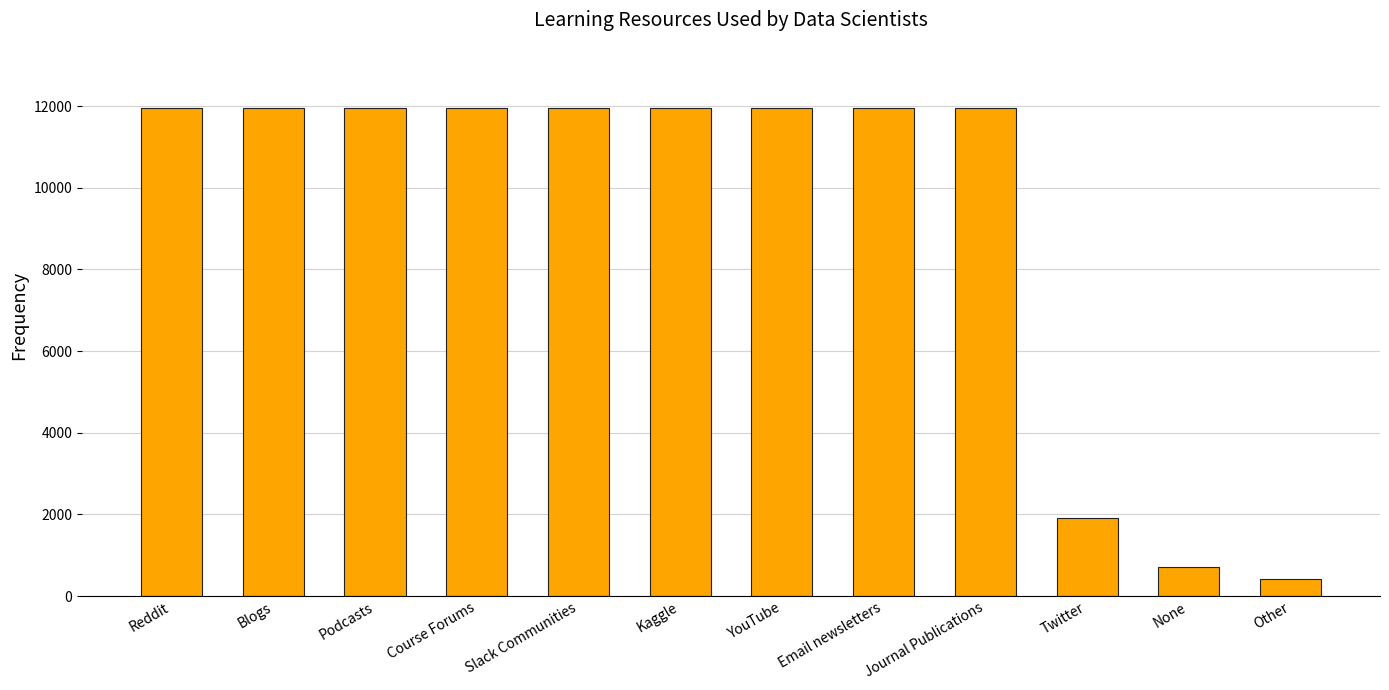

What is the difference between the values at Other and Journal Publications?

11544